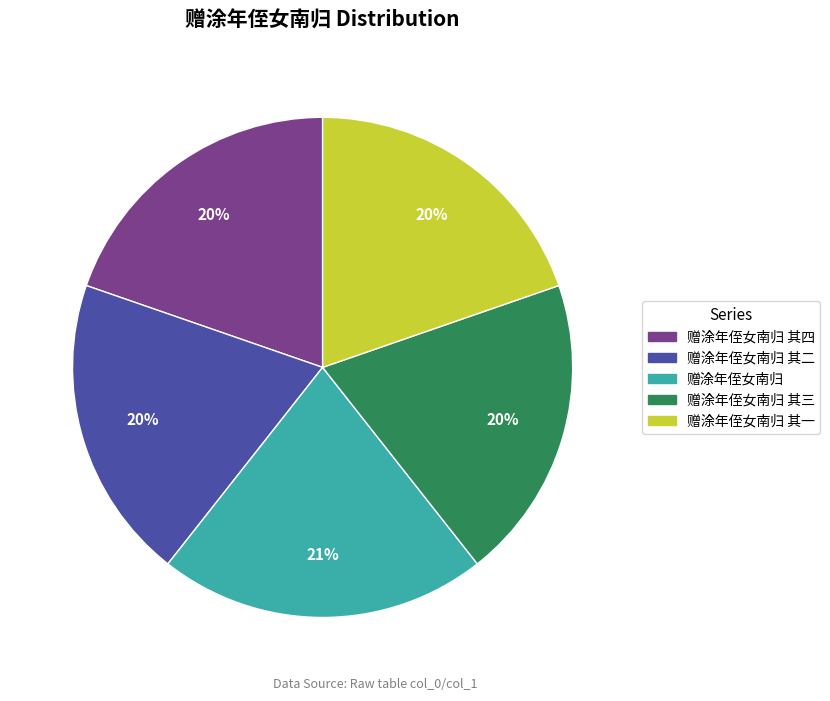

To the nearest percent, what is the average slice percentage?

20%